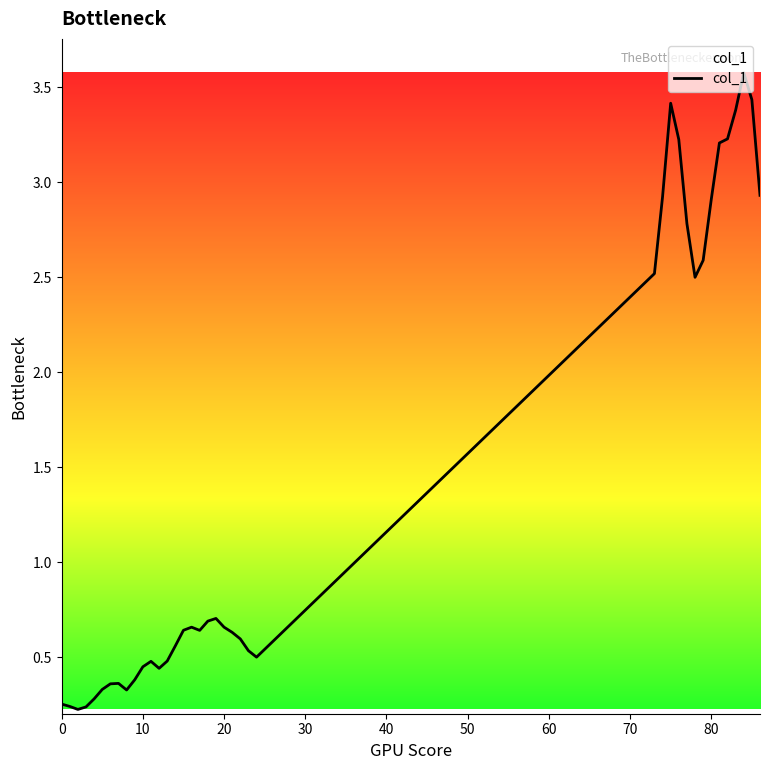

What is the difference between the maximum and minimum values?

3.3